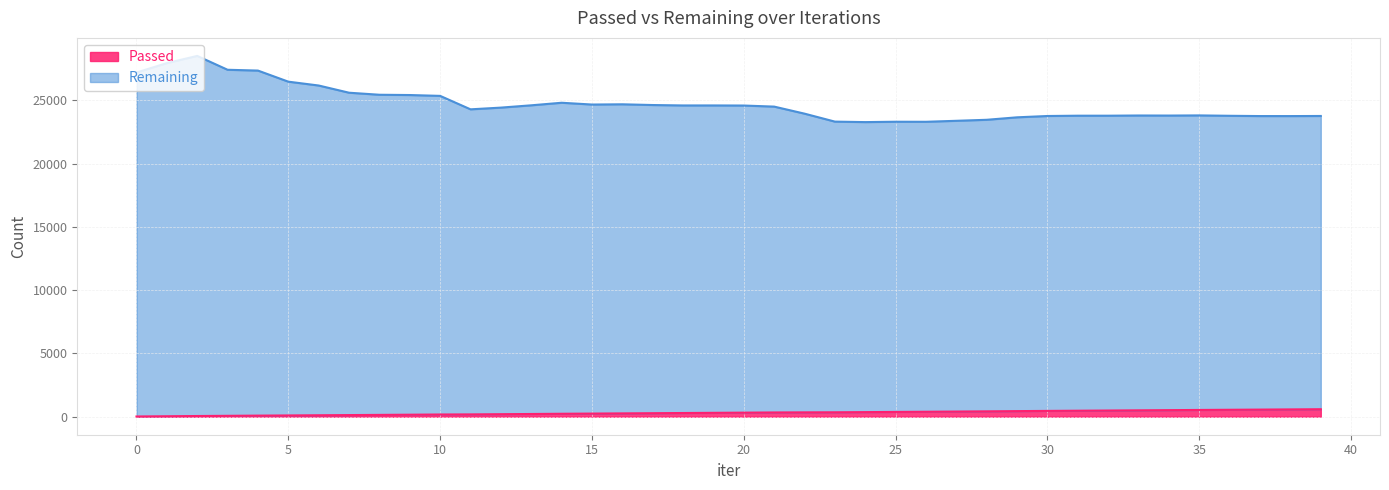

What is the difference between the Remaining values at 15 and 11?

379